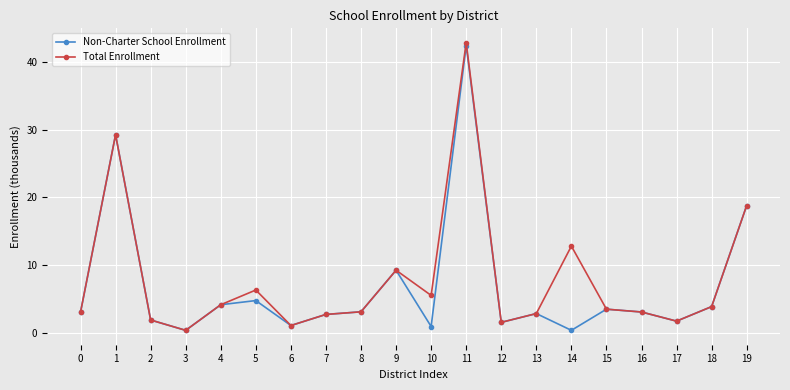

True or false: Non-Charter School Enrollment has more than 0 interior local peaks.

True